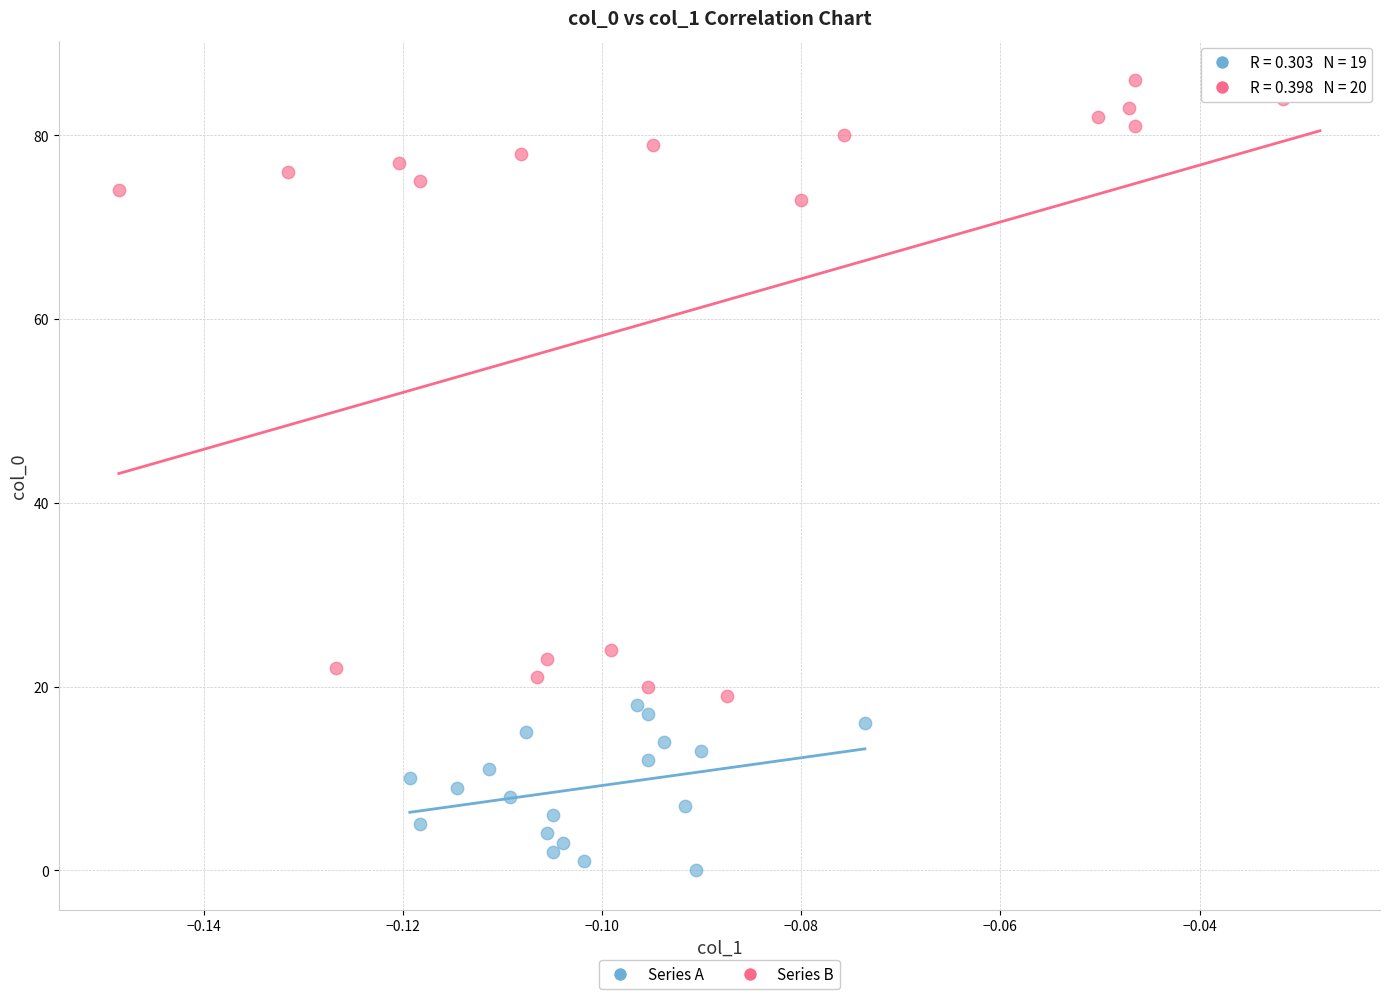

Which series contains the highest Y value?

Series B